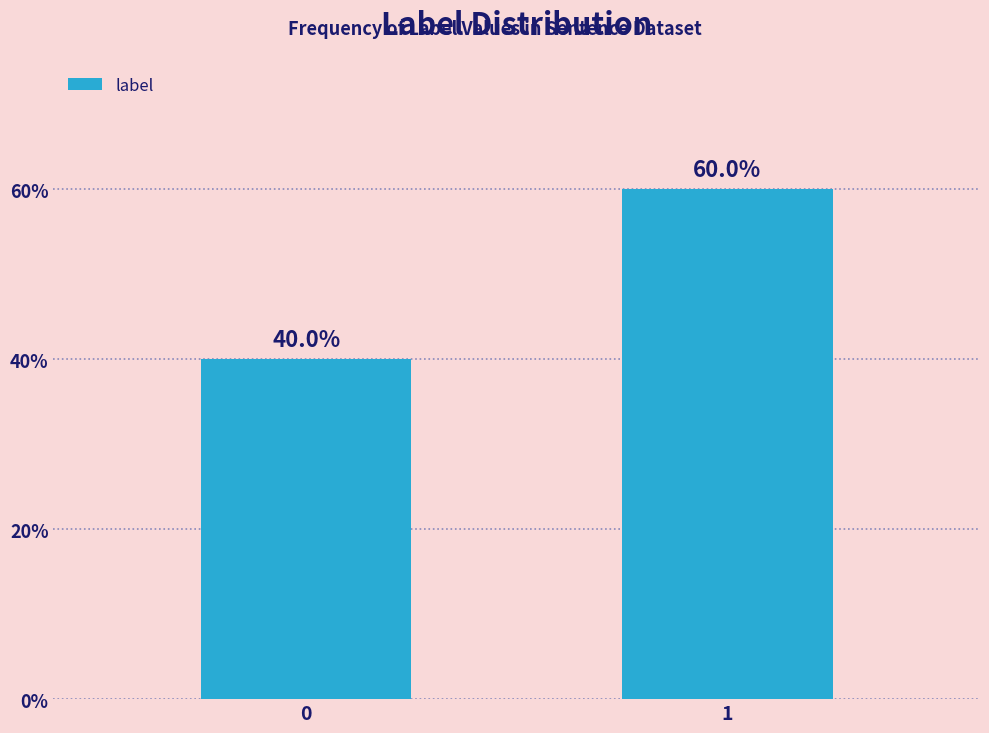

Reading left to right, what are all the values shown in this chart?

0=40	1=60